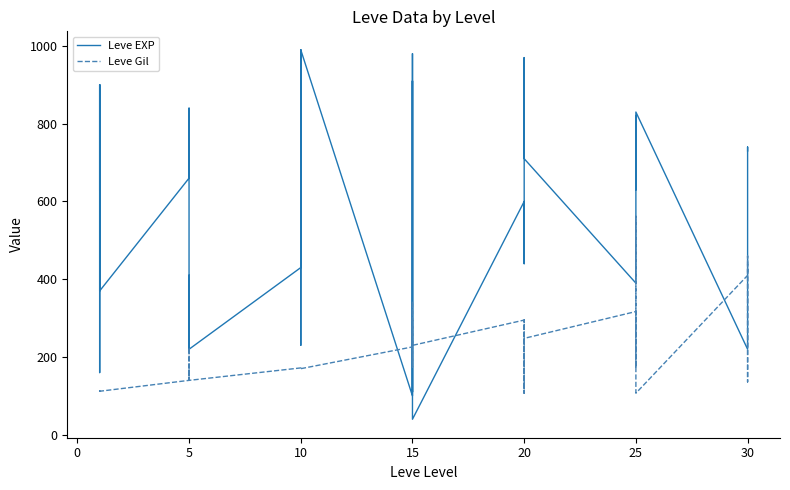

True or false: Leve Gil has more than 1 interior local peaks.

True